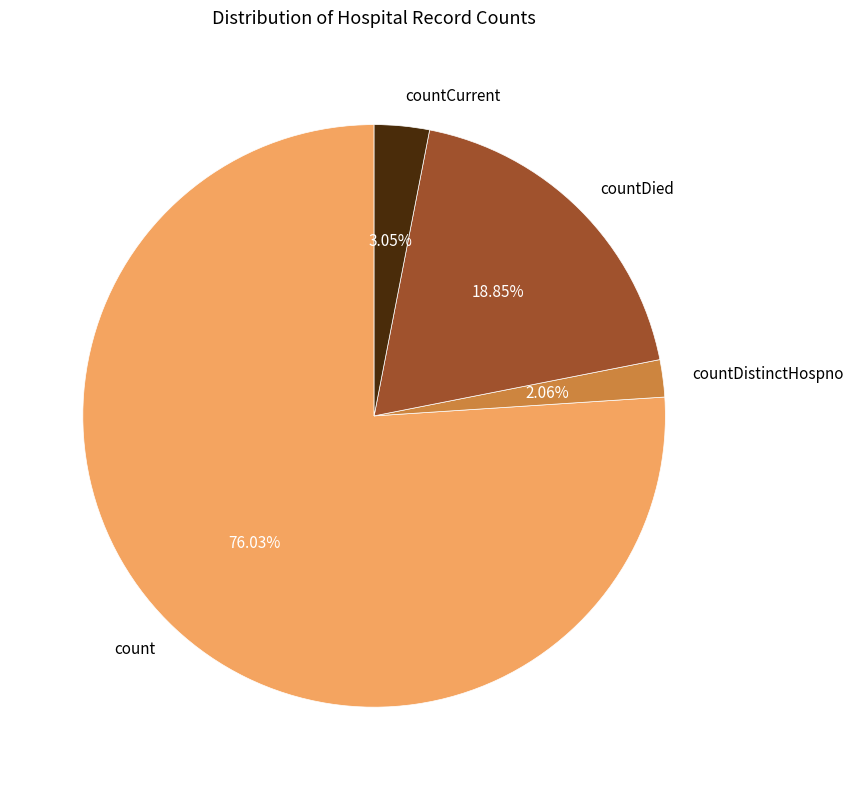

Which category accounts for the majority?

count